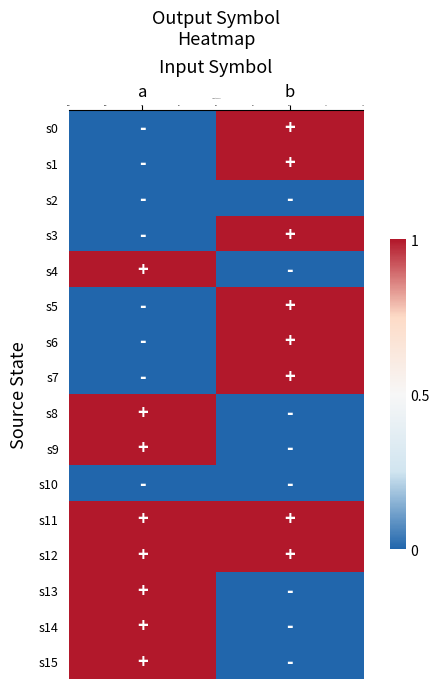

At how many categories does at least one series exceed 0?

2